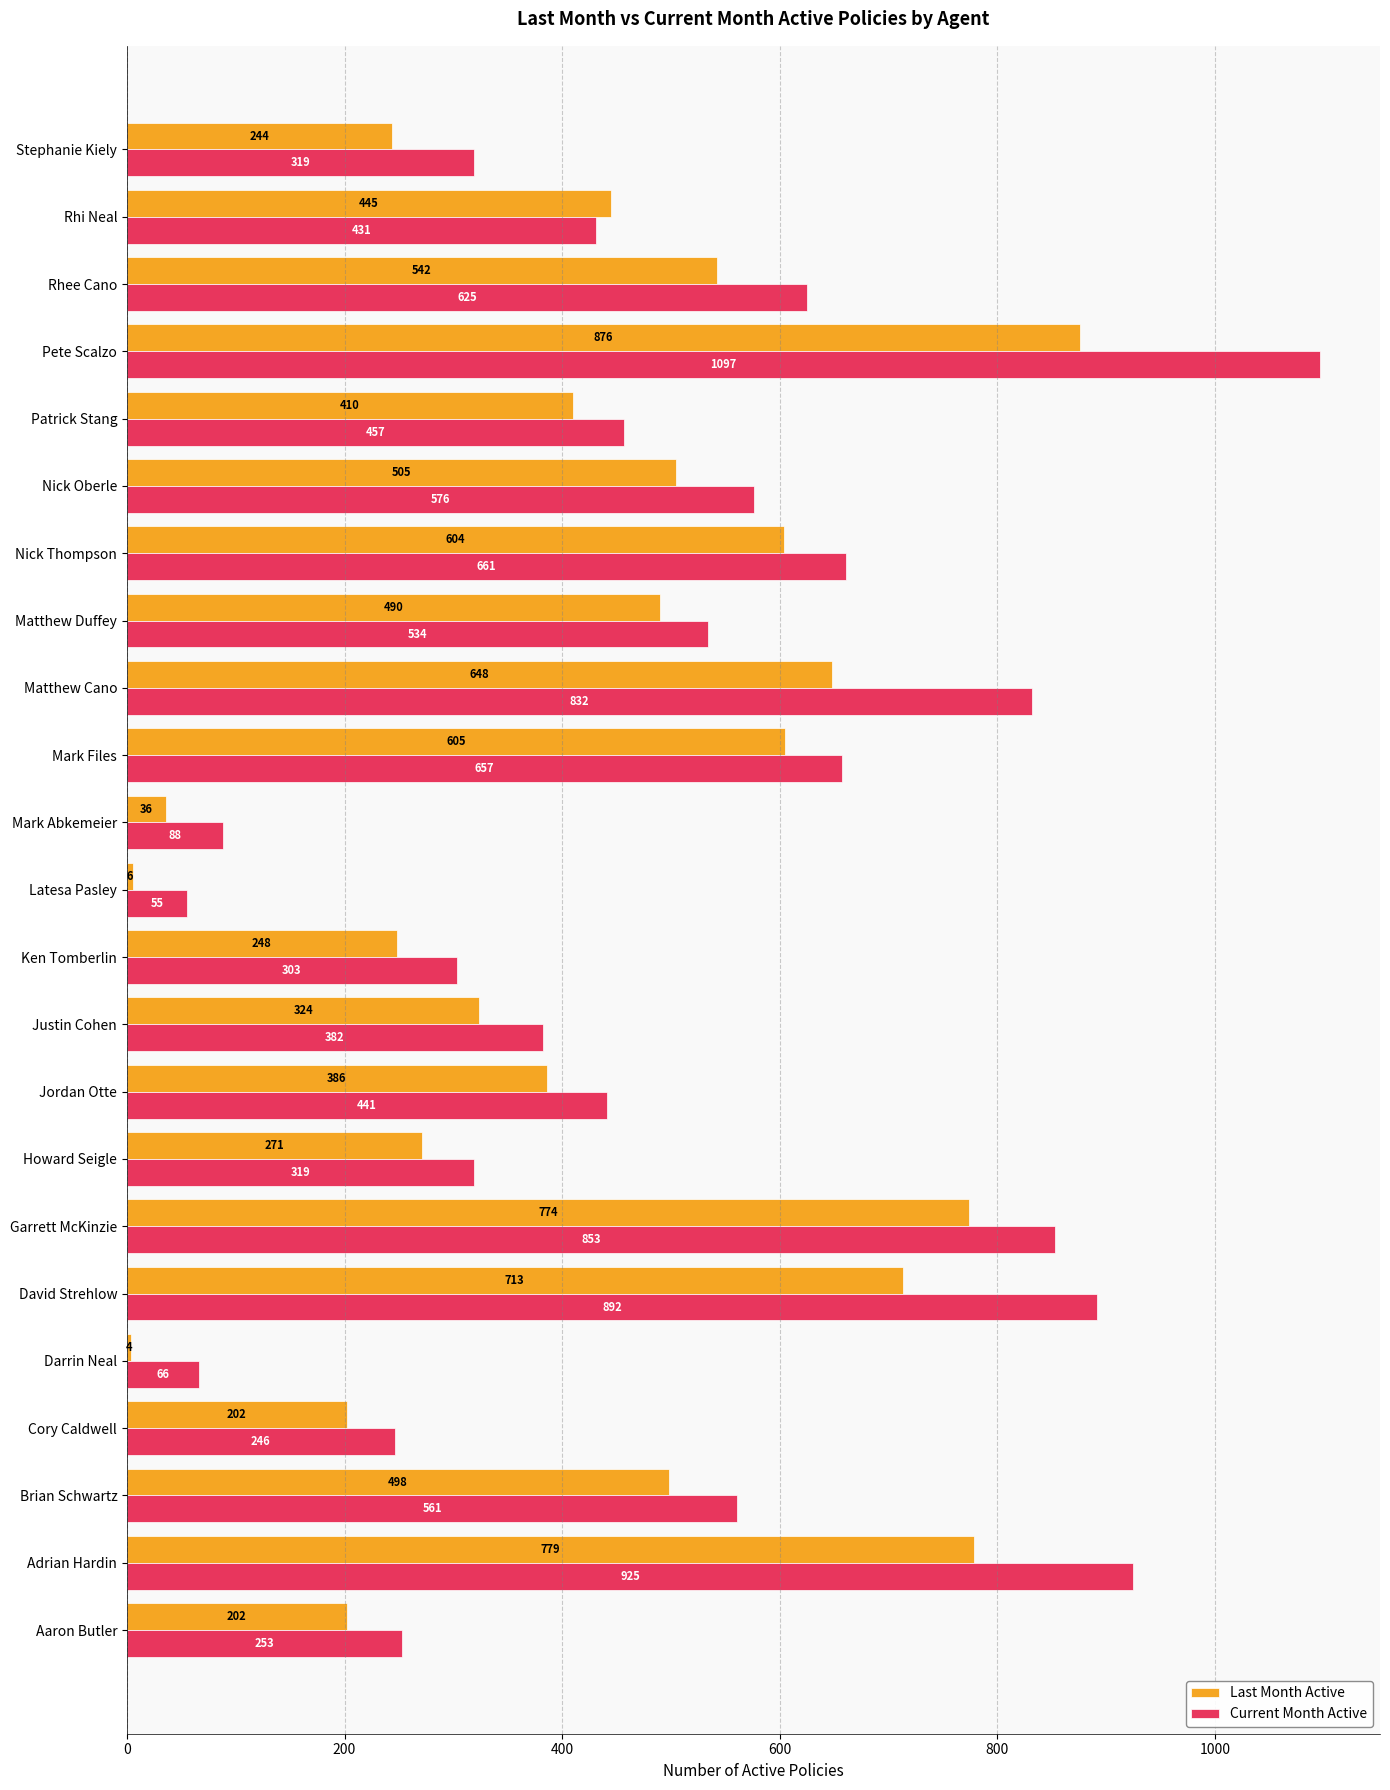

Rank the series by their maximum value, from lowest to highest.

Last Month Active, Current Month Active